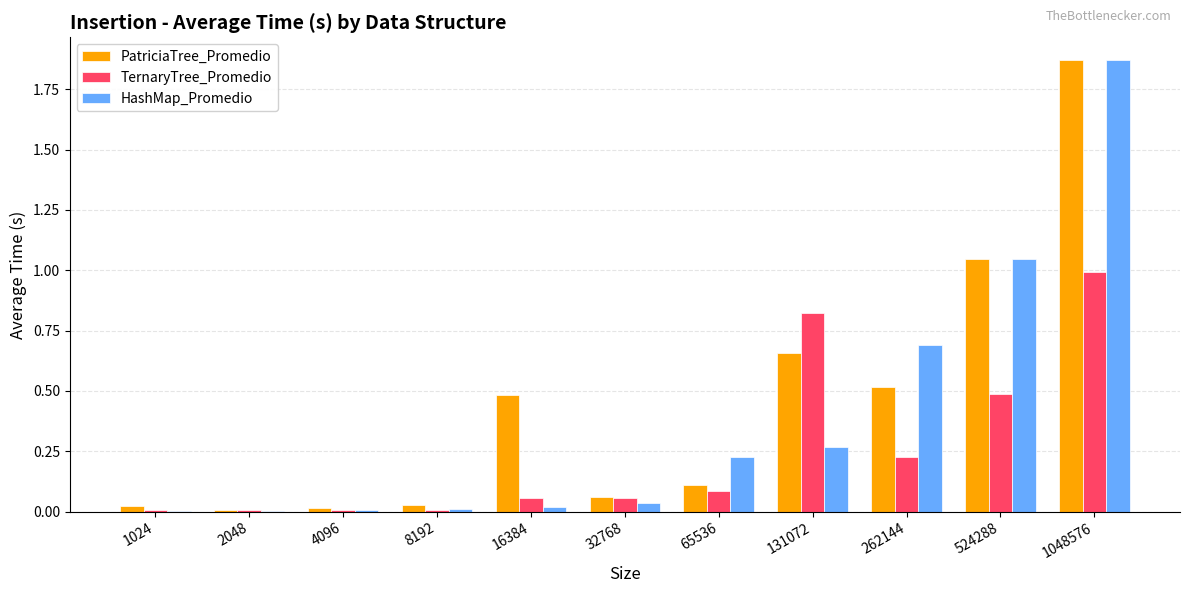

Which series changed the most between 65536 and 1048576?

PatriciaTree_Promedio